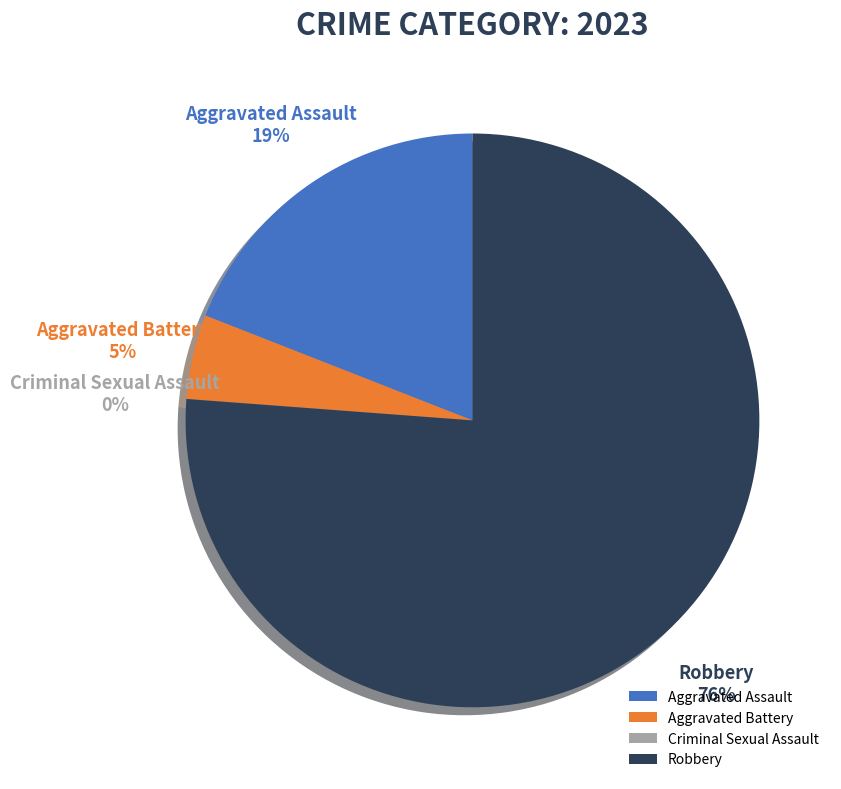

What is the ratio of the value at Robbery to the value at Aggravated Battery?

16.0